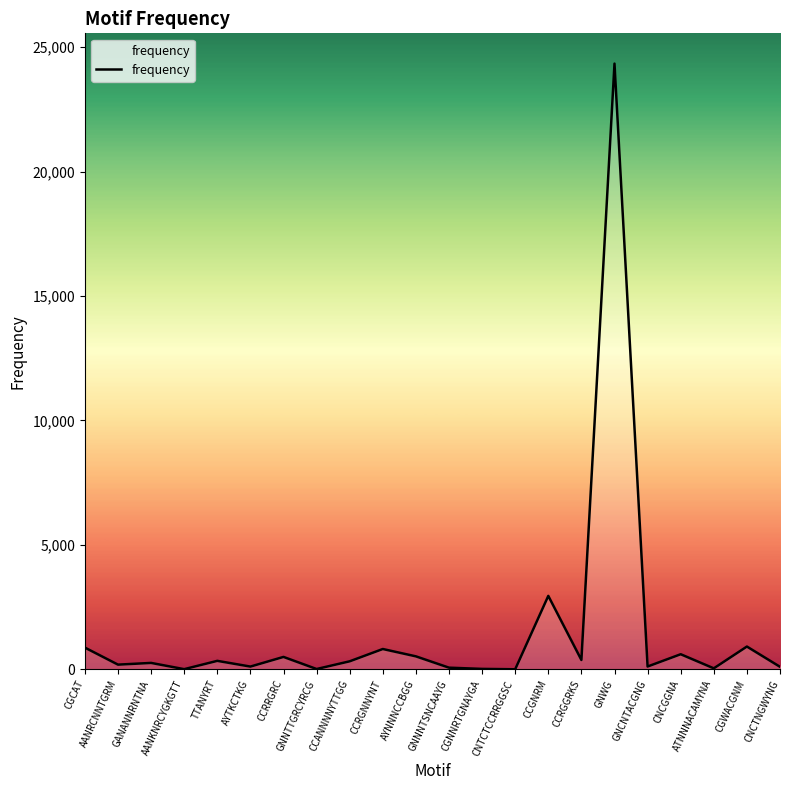

What is the difference between the maximum and minimum values?

24338